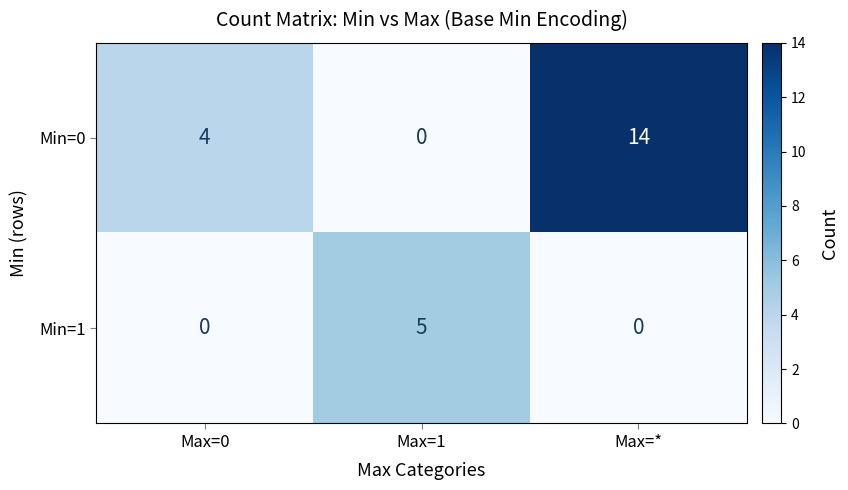

What value does the Min=0 series have at Max=*?

14